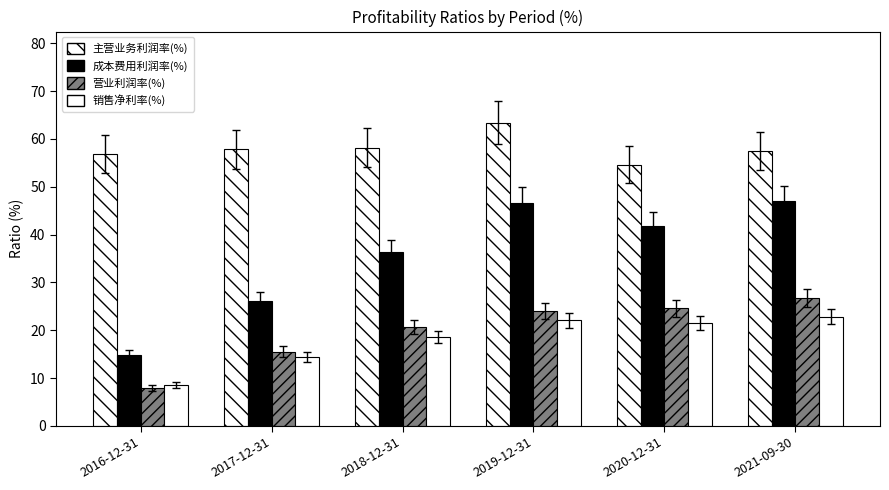

Reading left to right, list all the values displayed in this chart.

主营业务利润率(%): 56.8	57.8	58.1	63.4	54.6	57.5
成本费用利润率(%): 14.9	26.1	36.3	46.6	41.8	47.0
营业利润率(%): 7.9	15.5	20.8	24.1	24.6	26.7
销售净利率(%): 8.5	14.5	18.5	22.1	21.6	22.8